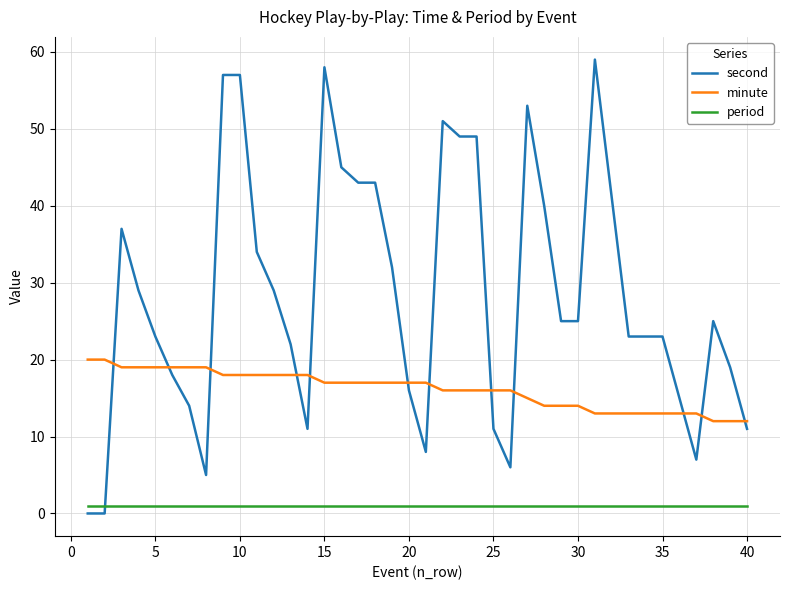

True or false: minute and period intersect in this chart.

False